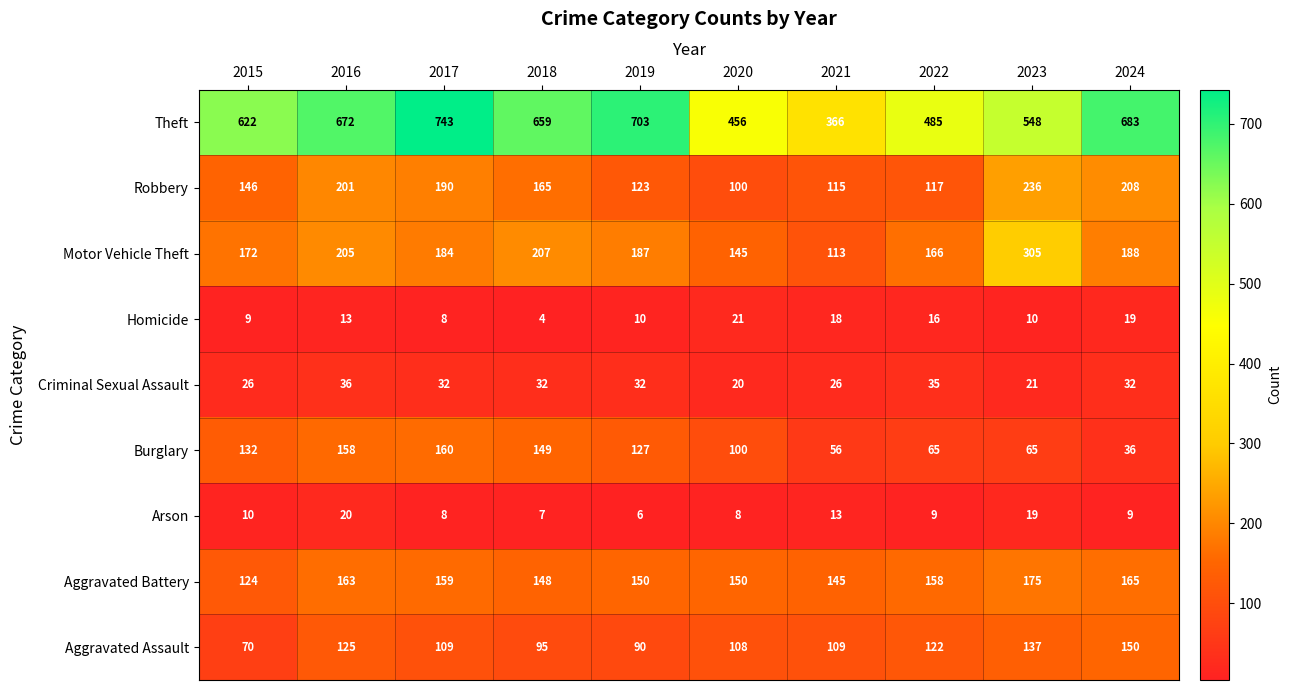

True or false: Robbery has a value of 186 at 2022.

False